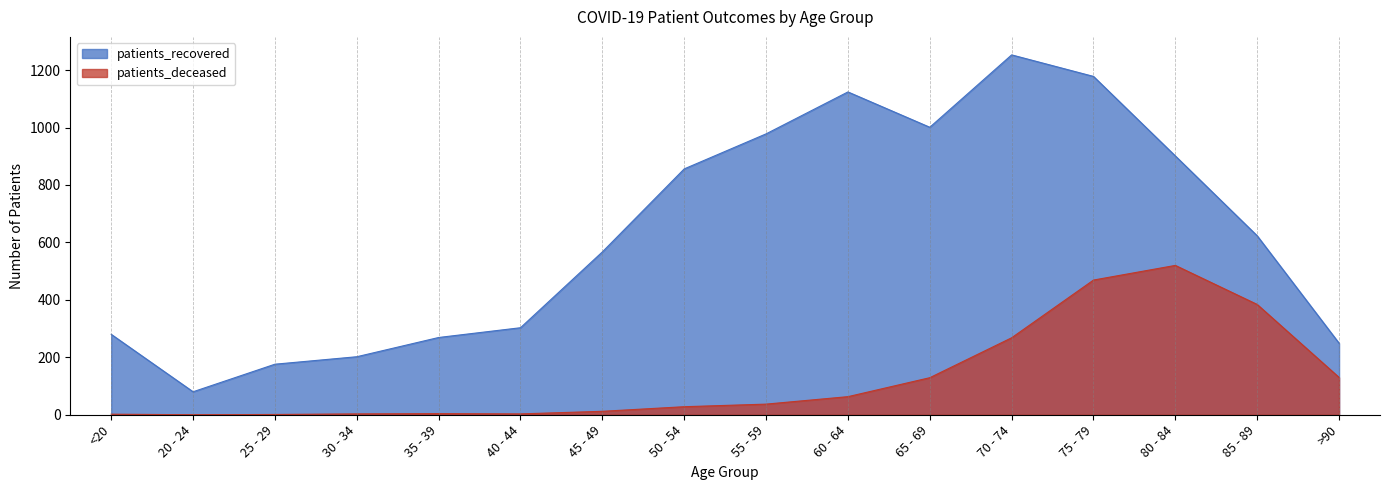

What is the value of the patients_deceased point at the 13th from the left?

469